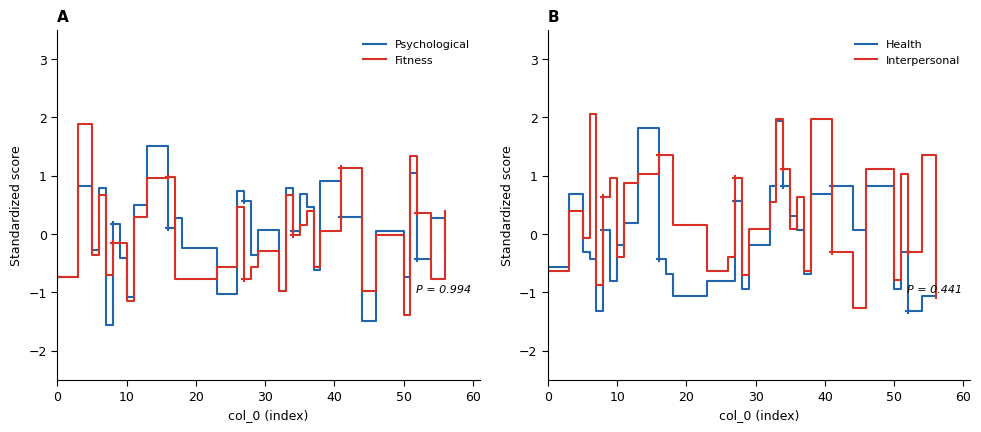

How many distinct data groups are displayed?

4